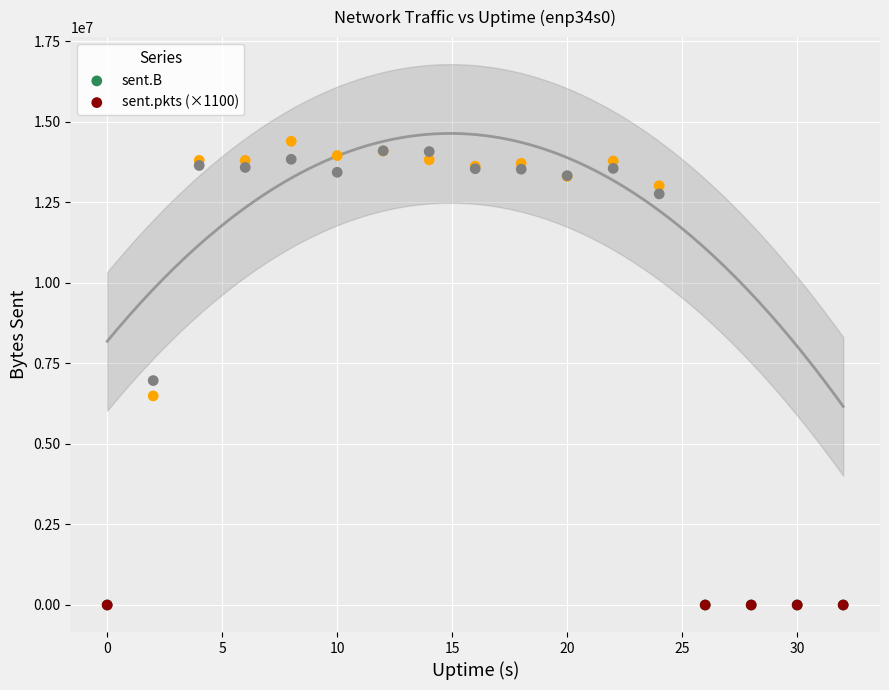

Which series has the widest spread of Y values?

sent.B